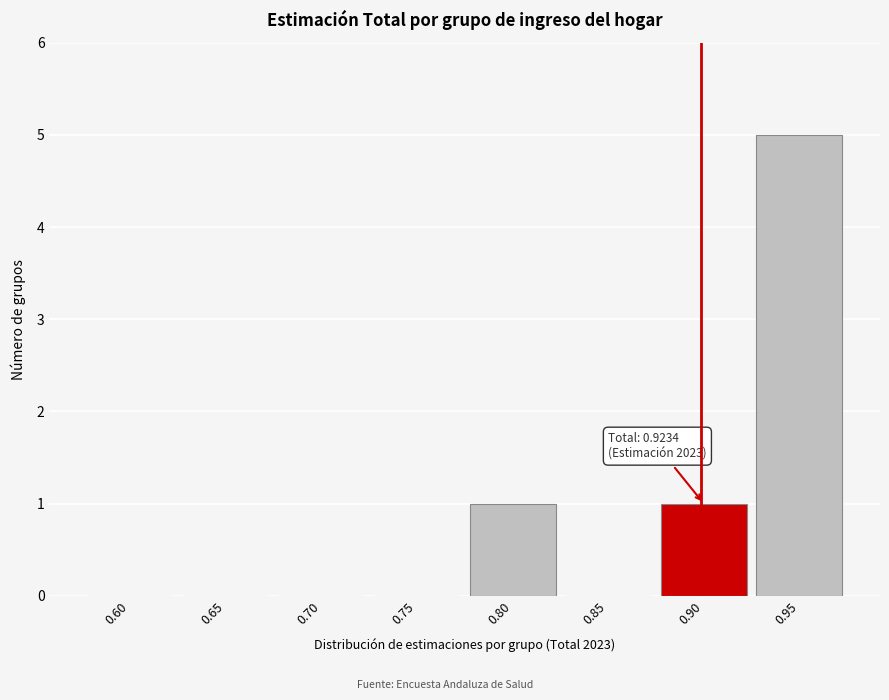

Reading left to right, extract all data points from this chart.

0.60=0	0.65=0	0.70=0	0.75=0	0.80=1	0.85=0	0.90=1	0.95=5